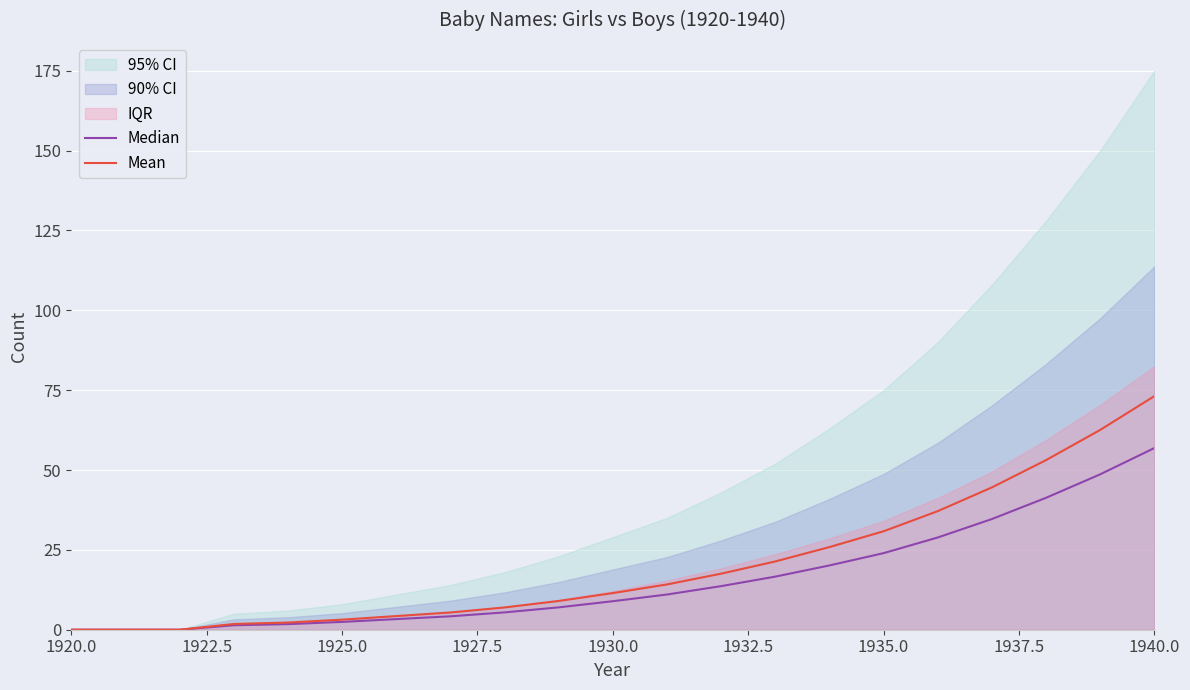

What is the highest value of the Mean series?

73.1